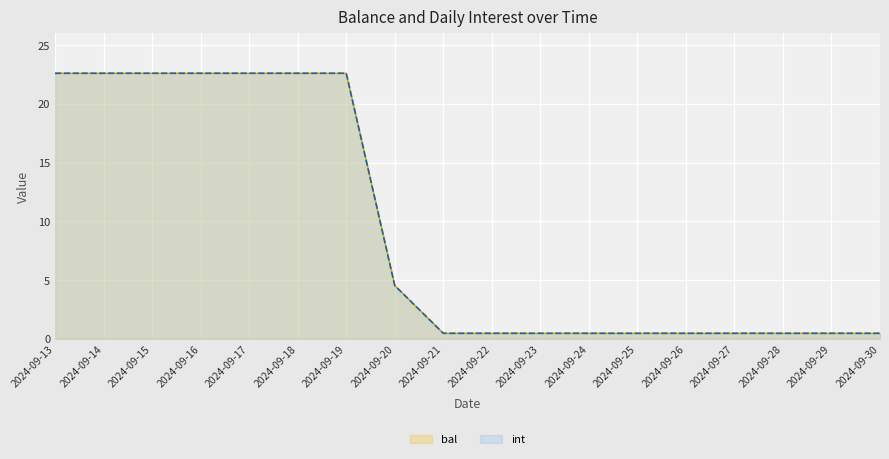

Between 2024-09-18 and 2024-09-16, which is larger?

2024-09-18